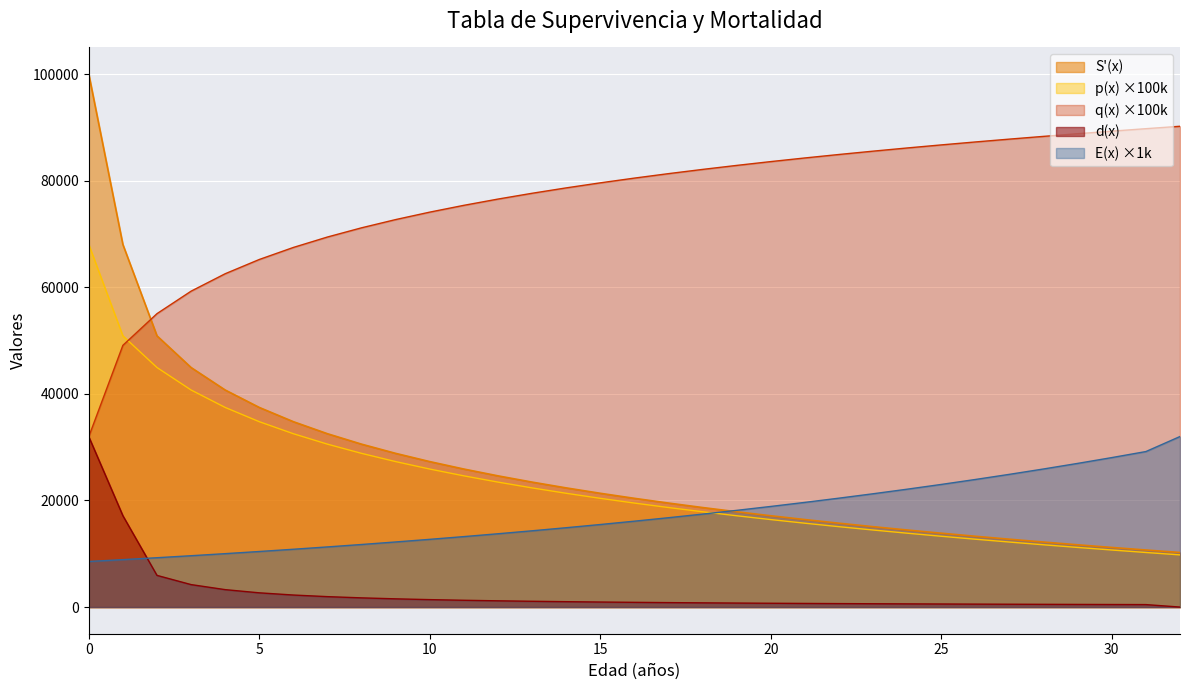

What is the sum of the S'(x) values at 13 and 22?

39182.3